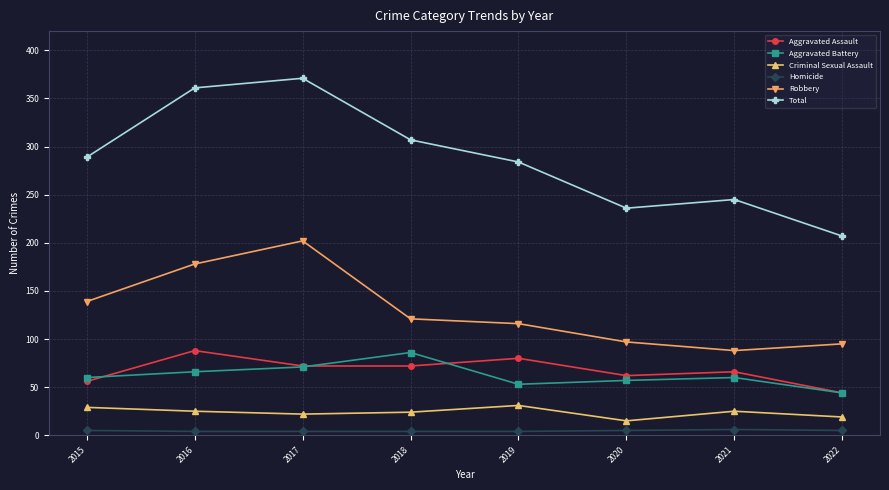

What is the total value across all series at 2018?

614